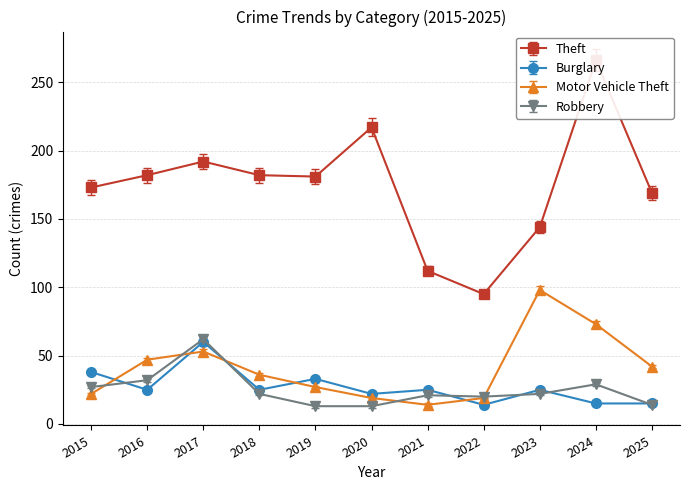

What is the sum of all Motor Vehicle Theft values?

450